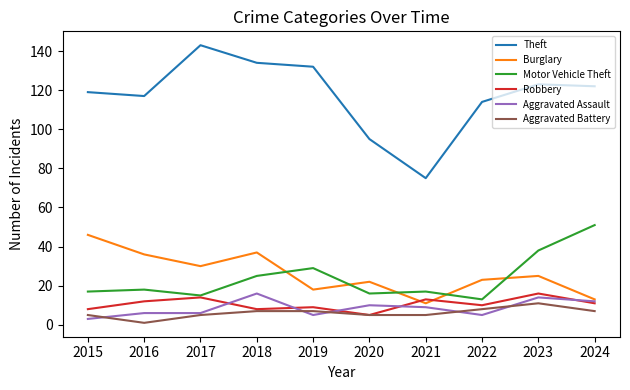

At which label is Motor Vehicle Theft closest to 32?

2019